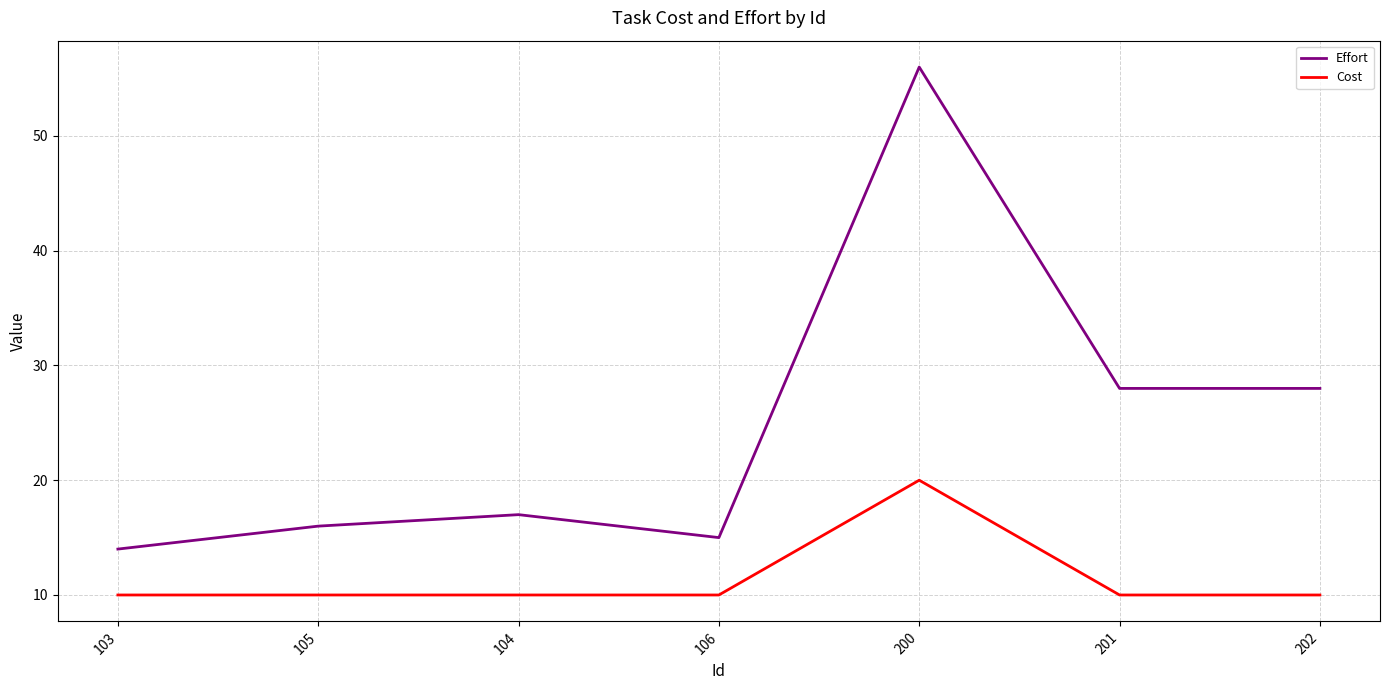

Which series has the largest range (max minus min)?

Effort